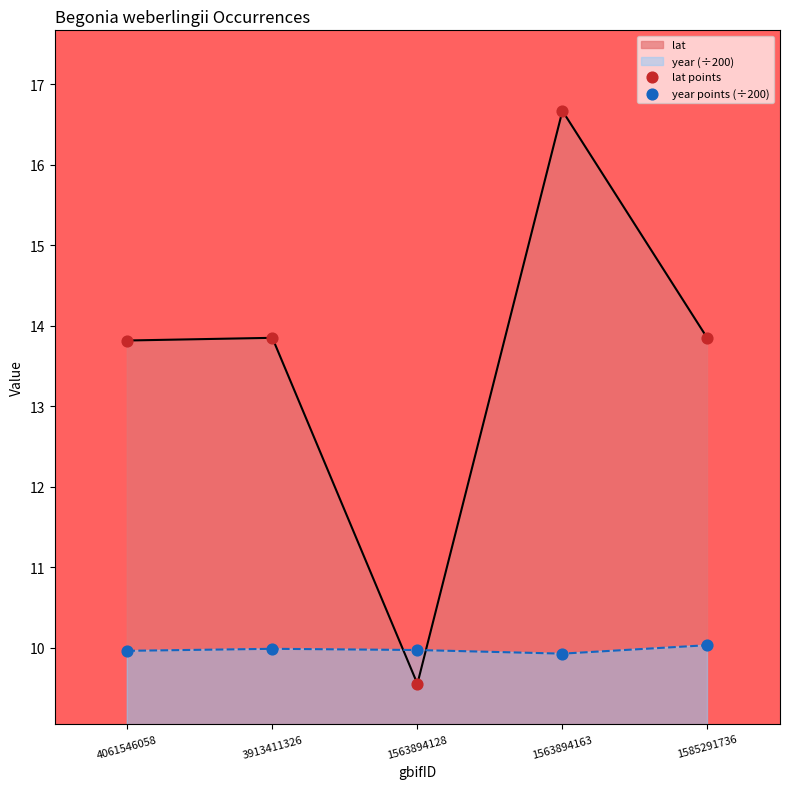

Which series has the widest spread of Y values?

lat